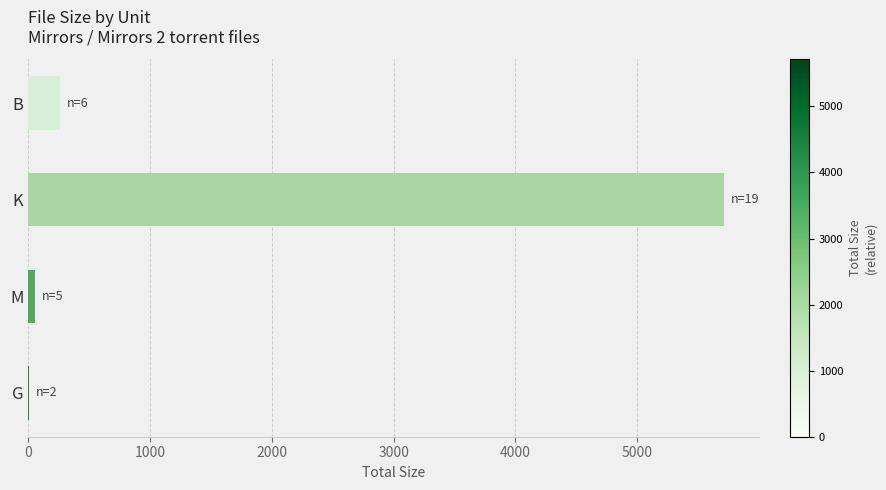

What is the change in value from K to B?

-5454.9